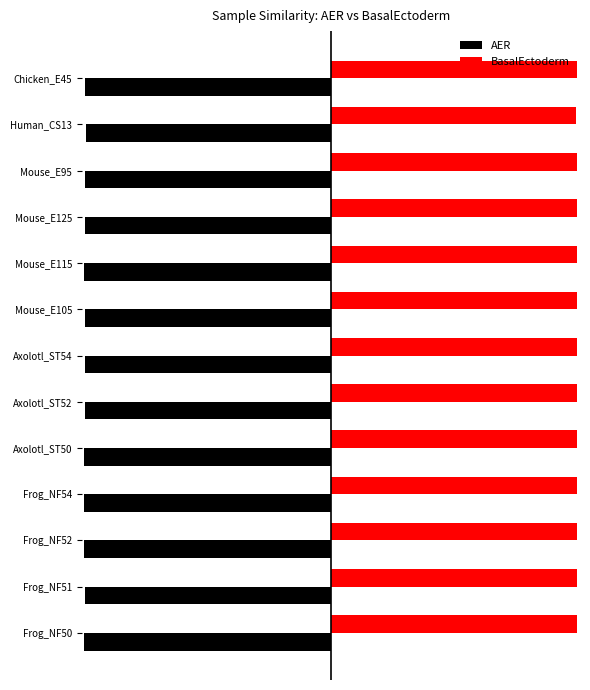

What are all the series names shown in the legend?

AER, BasalEctoderm